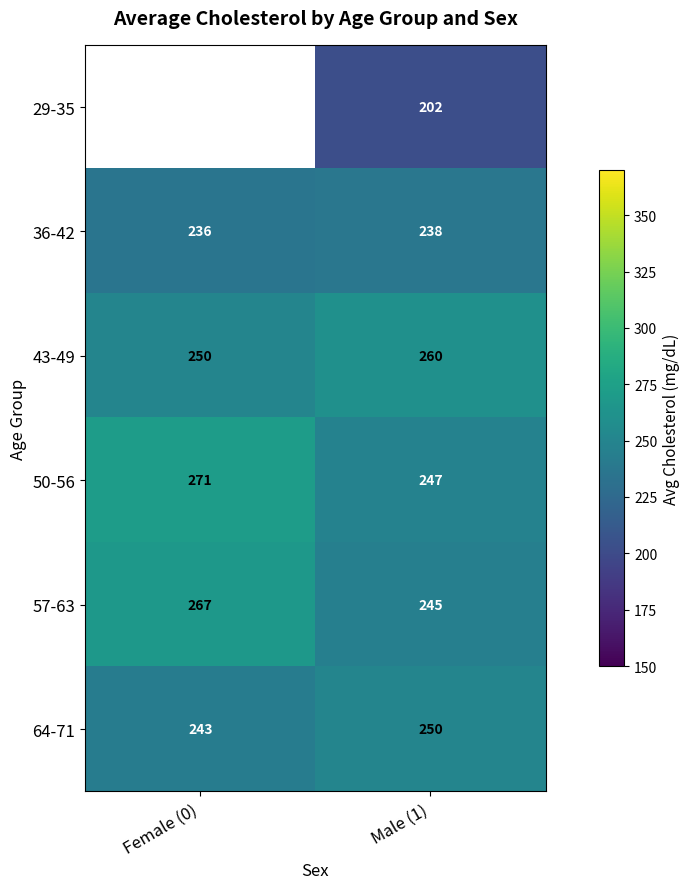

What is the spread (max minus min) of values at Male (1)?

58.0